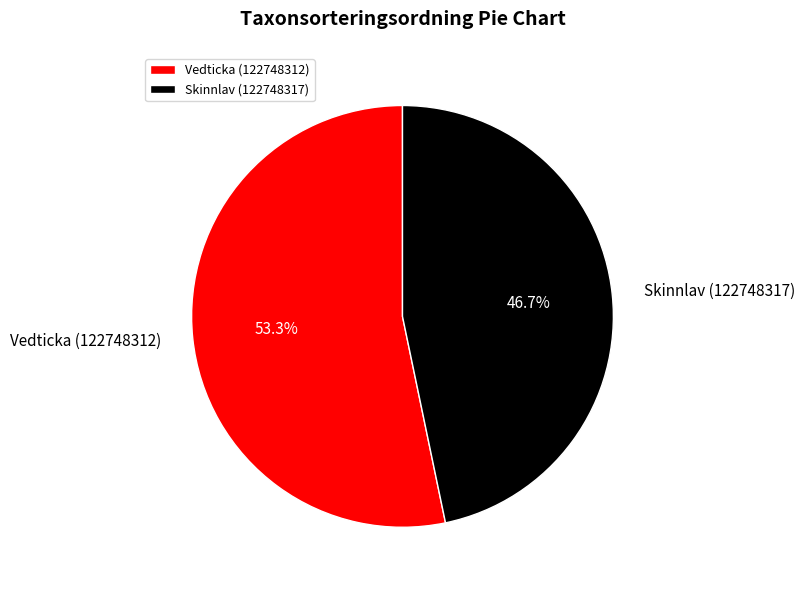

What is the ratio of the value at Skinnlav (122748317) to the value at Vedticka (122748312)?

0.9